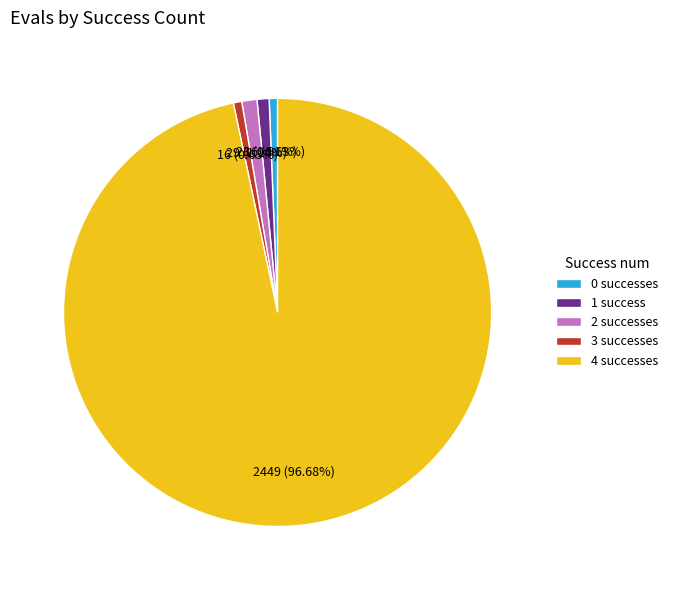

Is there any slice that represents more than half of the pie?

Yes